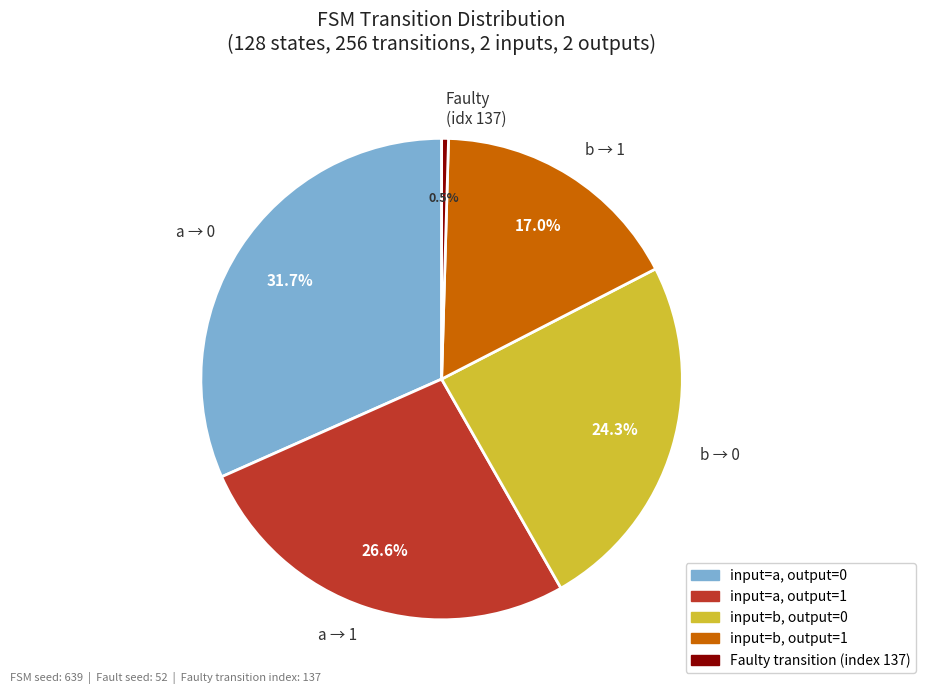

Which slice is the largest?

a → 0